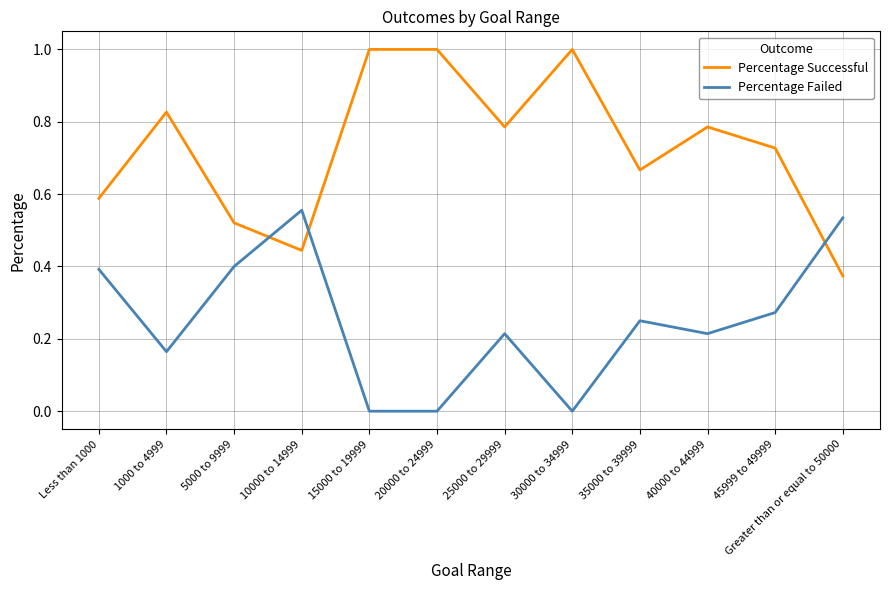

True or false: Percentage Failed has a value of 0.4 at 5000 to 9999.

True